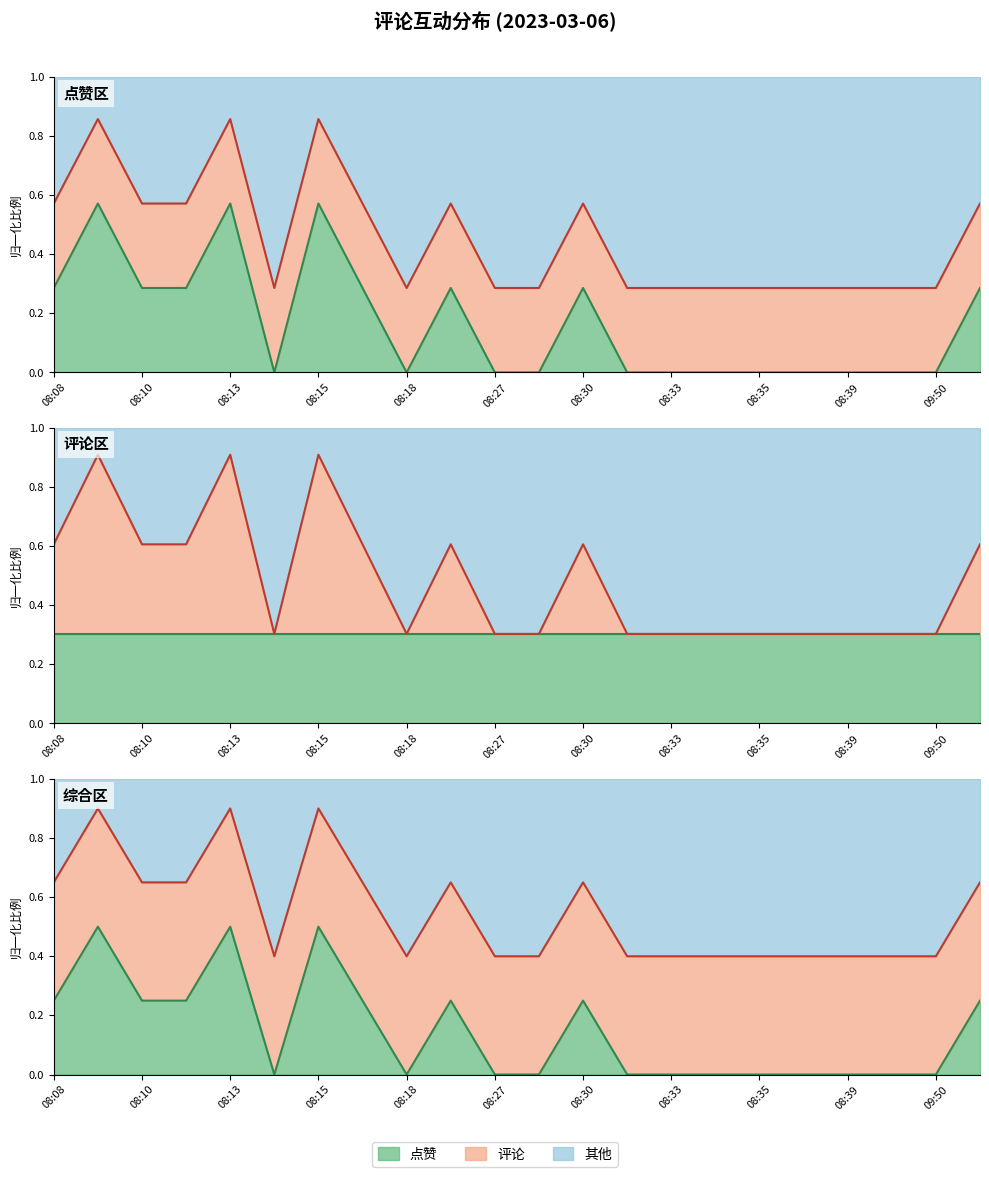

What is the label of the 4th point from the left?

08:11